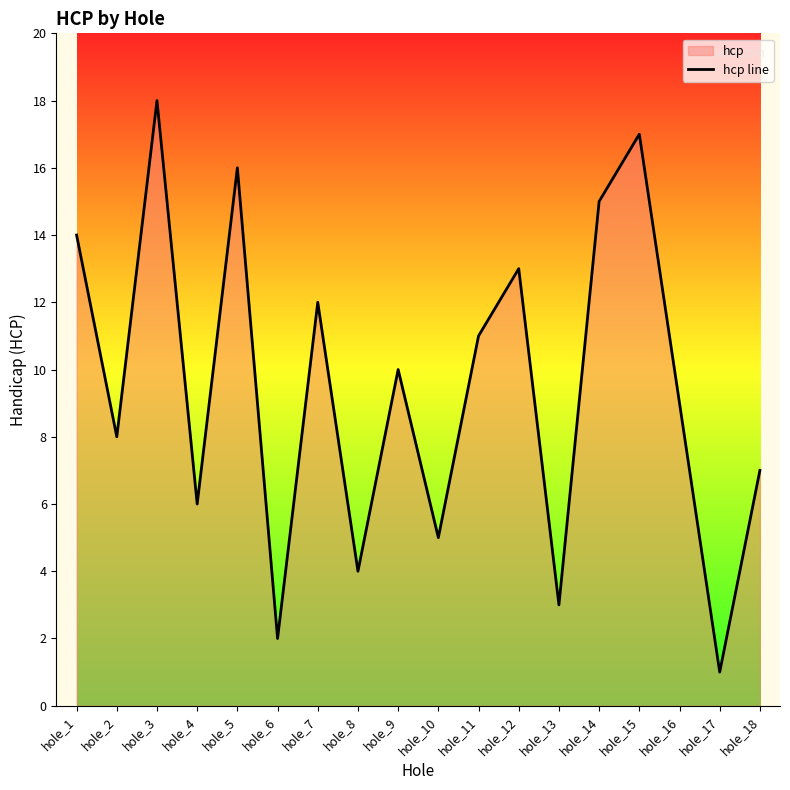

List the labels in order of value, smallest first.

hole_17, hole_6, hole_13, hole_8, hole_10, hole_4, hole_18, hole_2, hole_16, hole_9, hole_11, hole_7, hole_12, hole_1, hole_14, hole_5, hole_15, hole_3